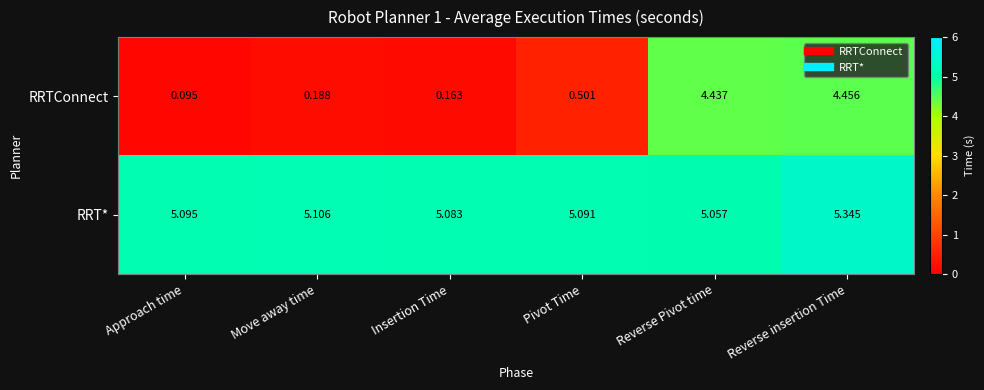

Which category has the lowest value across all series?

Approach time